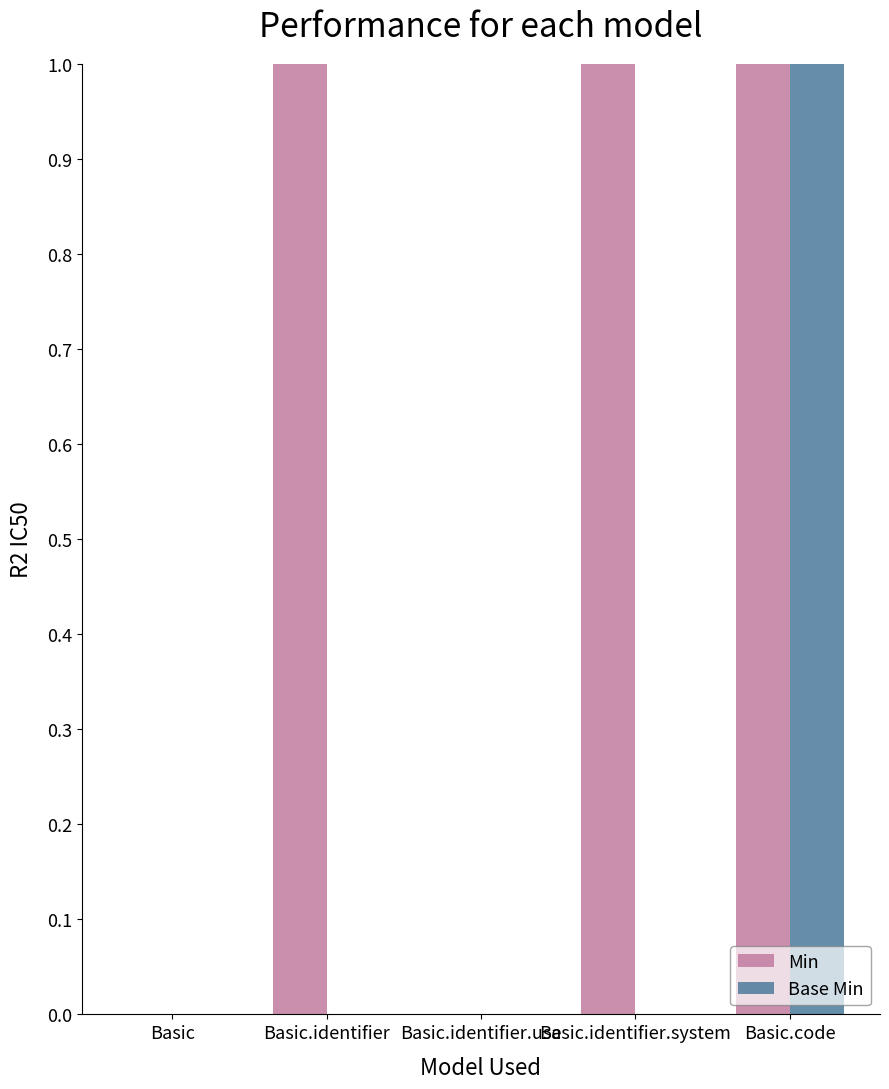

At which label does Base Min reach its peak?

Basic.code